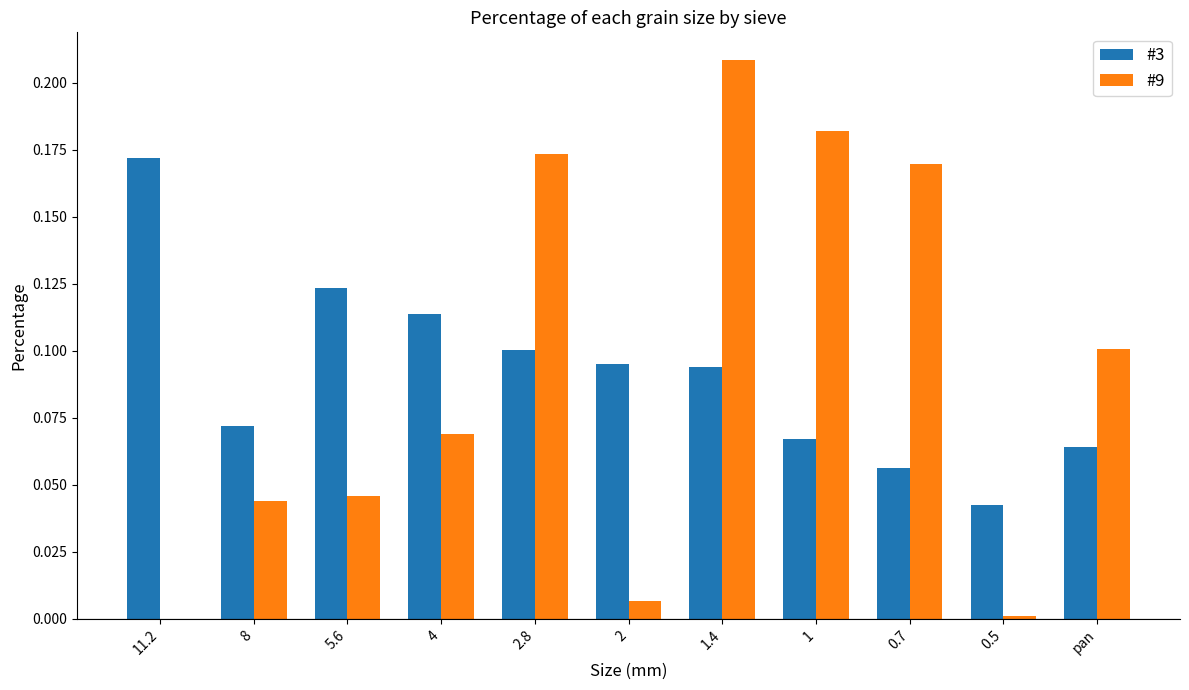

Is the value of #9 at 2.8 greater than the value of #3 at 2.8?

Yes